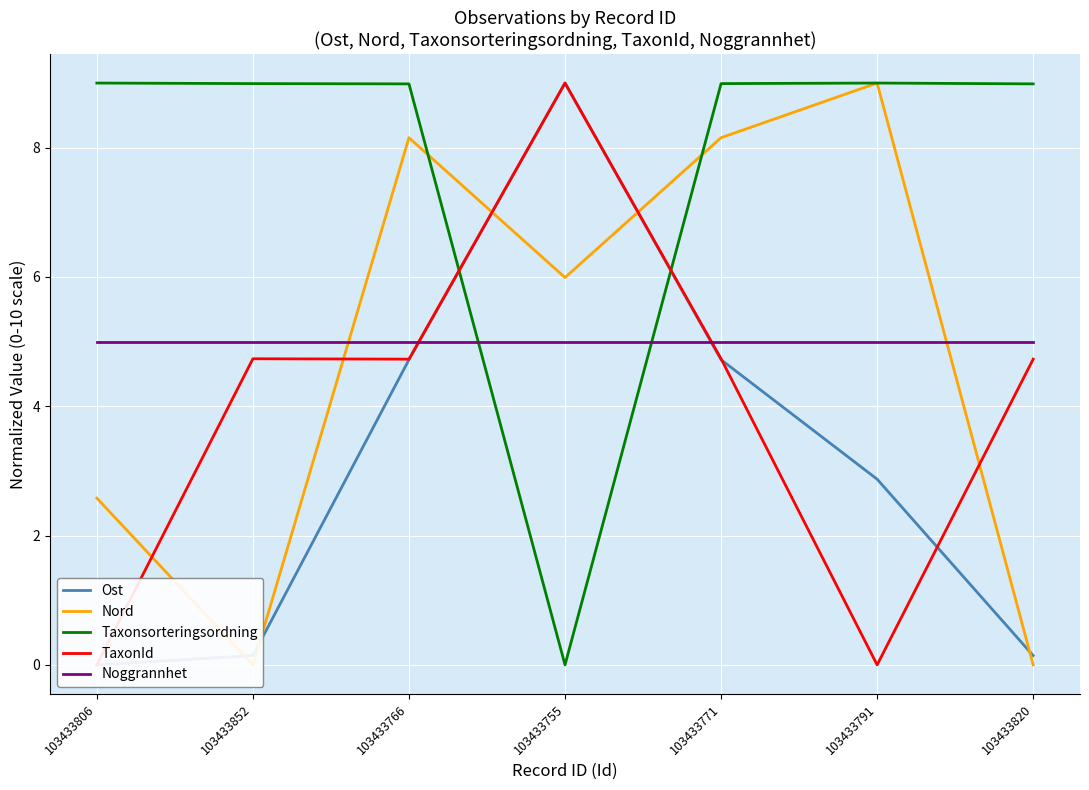

Between 103433806 and 103433820, which is larger?

103433820